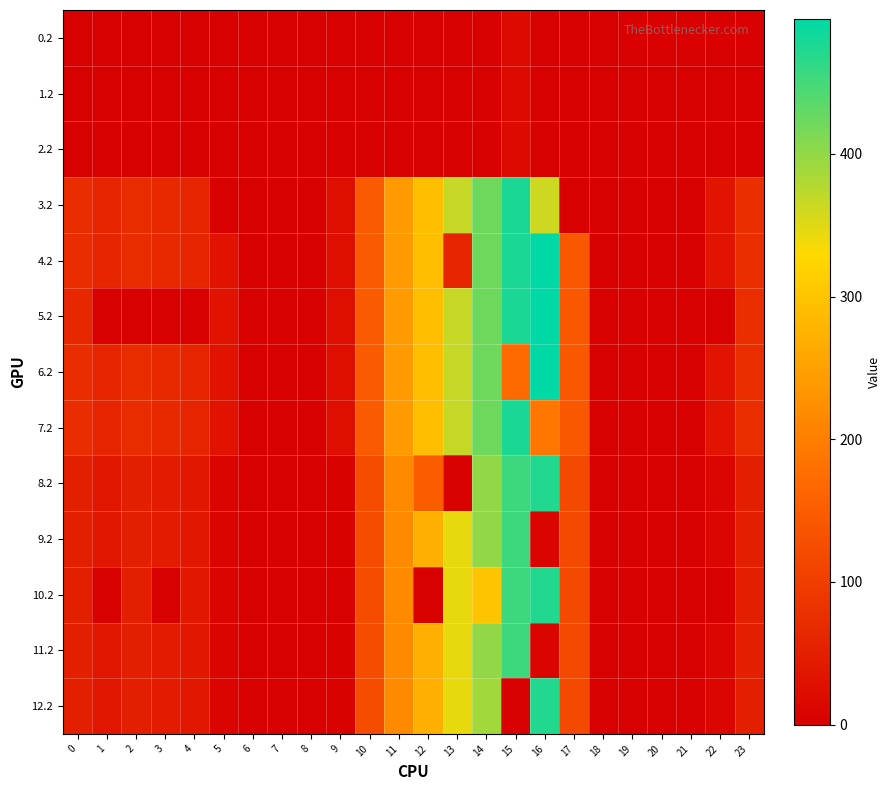

What is the spread (max minus min) of values at 4?

61.4